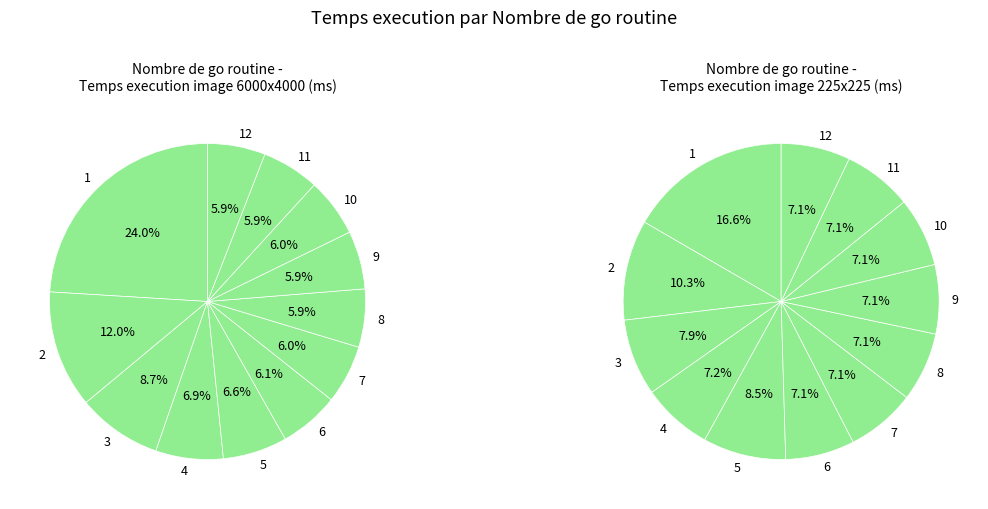

True or false: 3 accounts for 9% of the total.

True